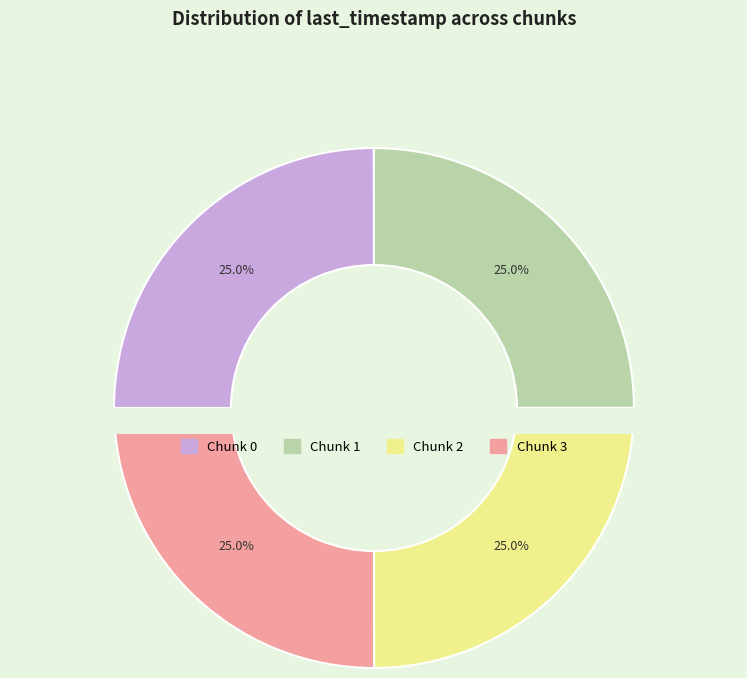

What percentage is the 0 slice, to the nearest percent?

25%